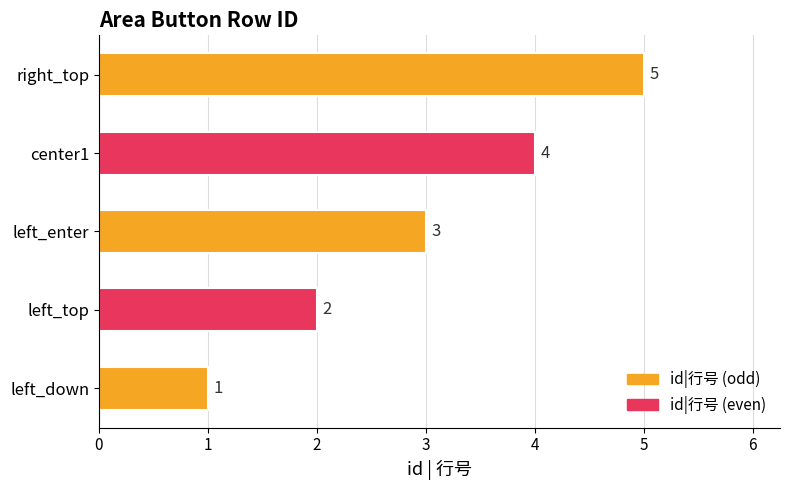

What is the difference between the second highest and minimum values?

3